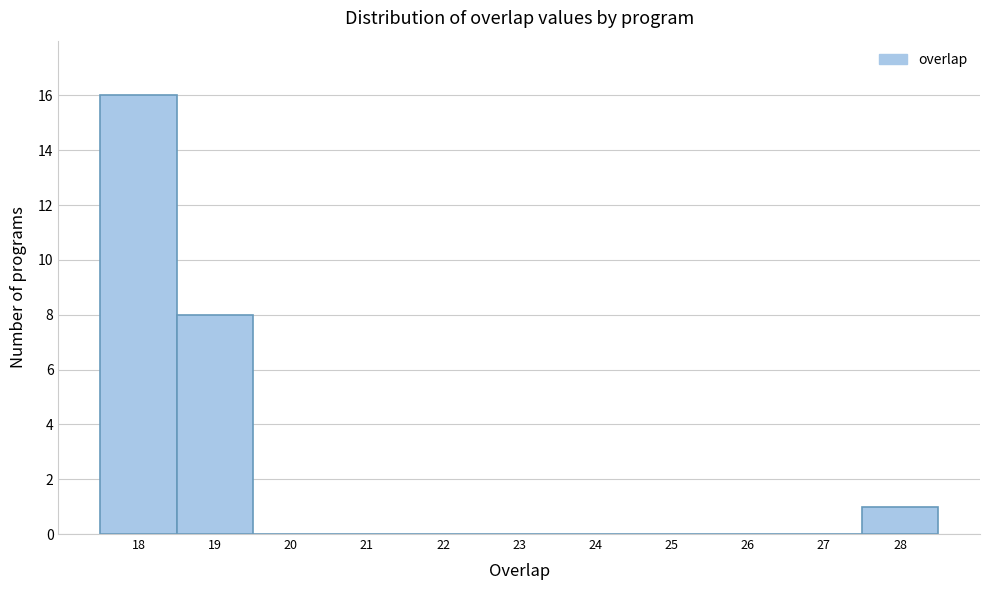

Reading left to right, transcribe this chart: for each bar, give the range it covers on the x-axis and its height. The values are not printed on the chart, so give them approximately, as read against the axis.

17.5 to 18.5: 16
18.5 to 19.5: 8
19.5 to 20.5: 0
20.5 to 21.5: 0
21.5 to 22.5: 0
22.5 to 23.5: 0
23.5 to 24.5: 0
24.5 to 25.5: 0
25.5 to 26.5: 0
26.5 to 27.5: 0
27.5 to 28.5: 1